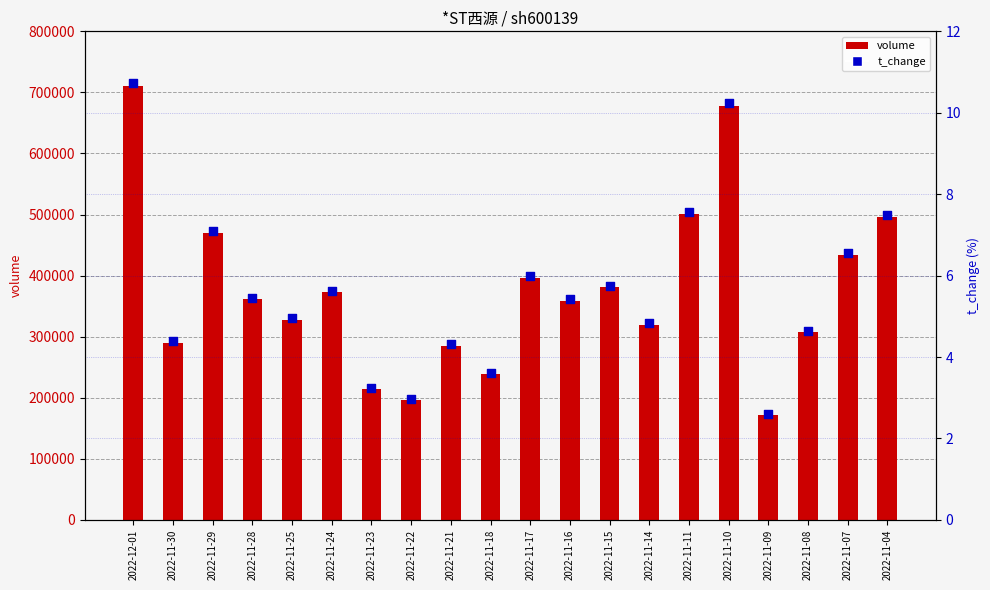

At which category is the sum across all series the highest?

2022-12-01